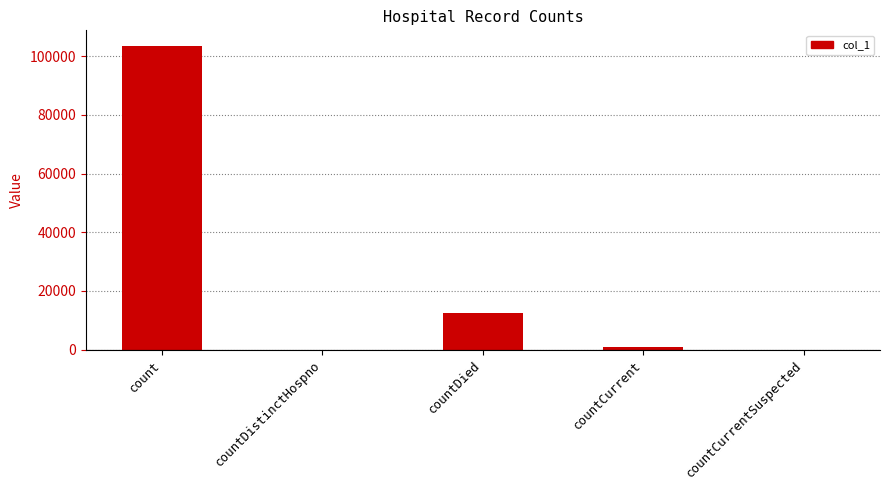

Which has a higher value, count or countCurrent?

count